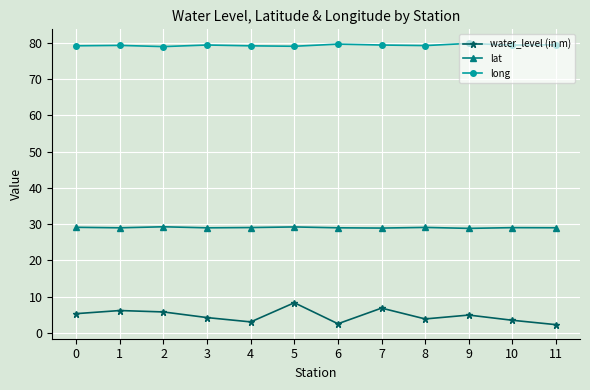

How many lines are shown in the chart?

3